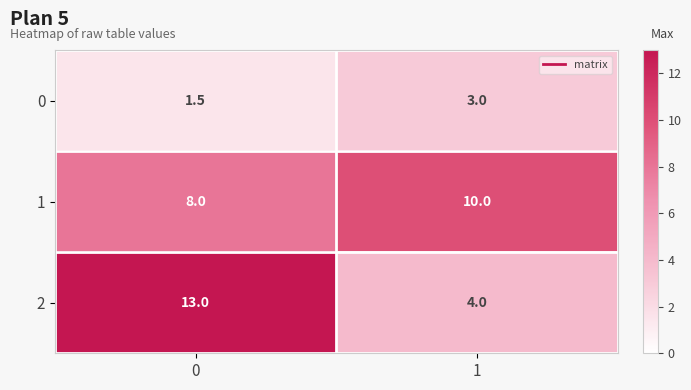

What is the total value across all series at 0?

22.5